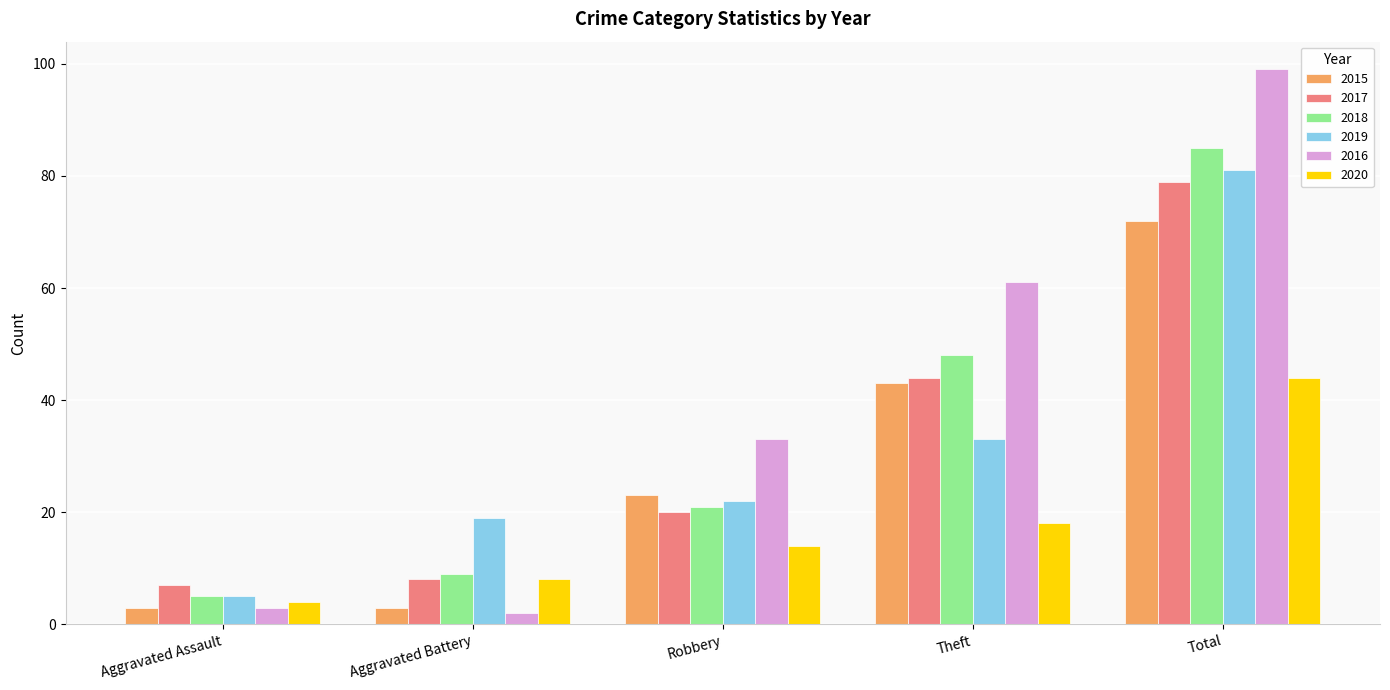

What is the difference between the maximum and minimum values in the 2017 series?

72